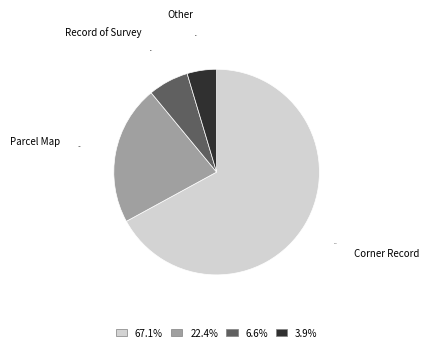

Which category accounts for the majority?

Corner Record